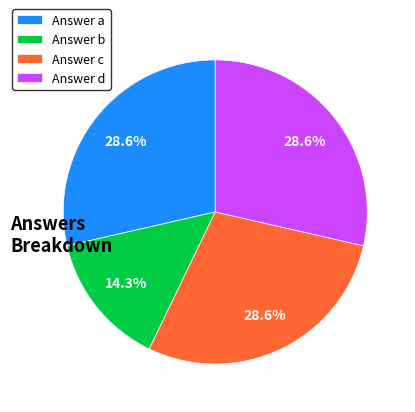

Which category has the smallest portion of the pie?

Answer b